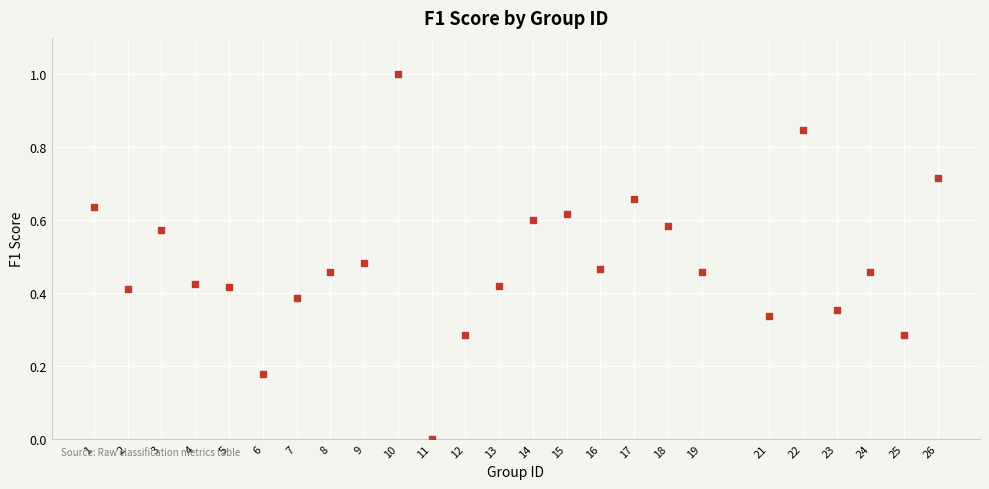

What is the range of X values (max minus min)?

25.0